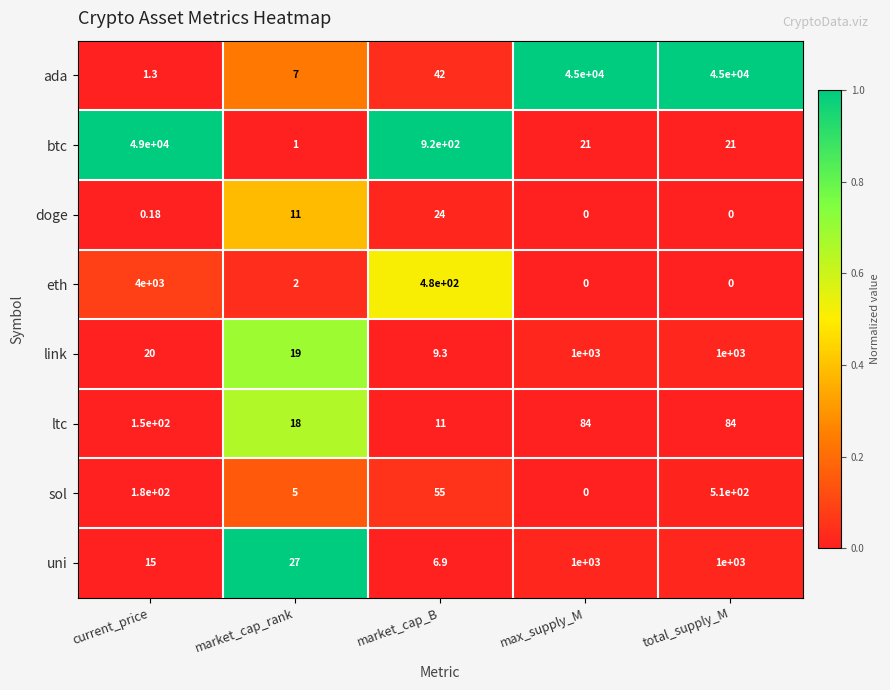

At which category does the chart reach its peak across all series?

current_price